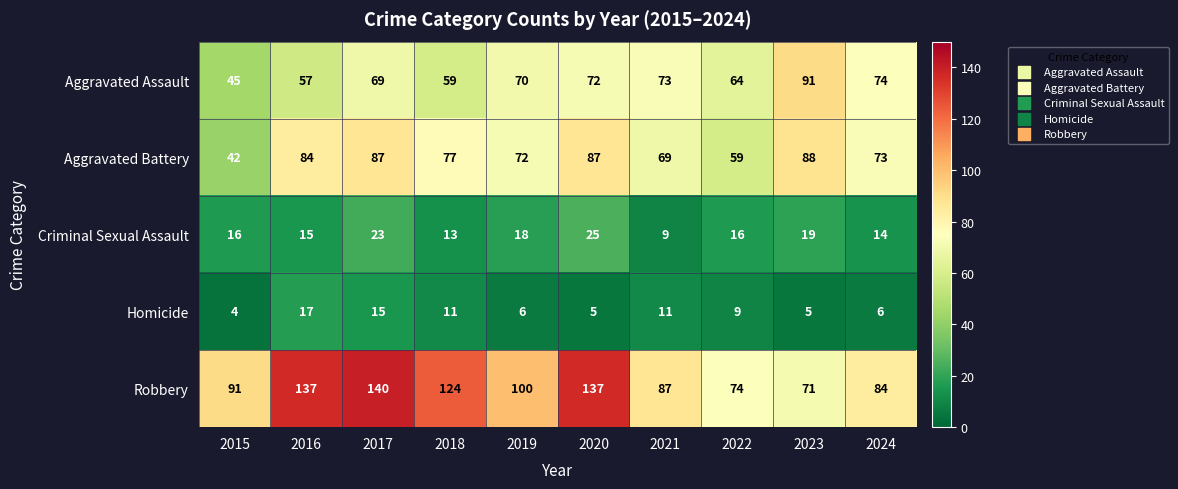

Which category has the highest value across all series?

2017